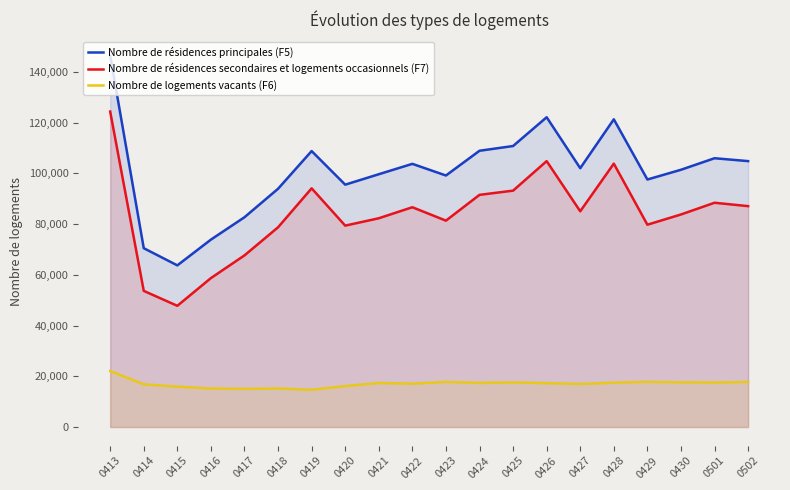

List the series in order of their overall mean, highest first.

Nombre de résidences principales (F5), Nombre de résidences secondaires et logements occasionnels (F7), Nombre de logements vacants (F6)